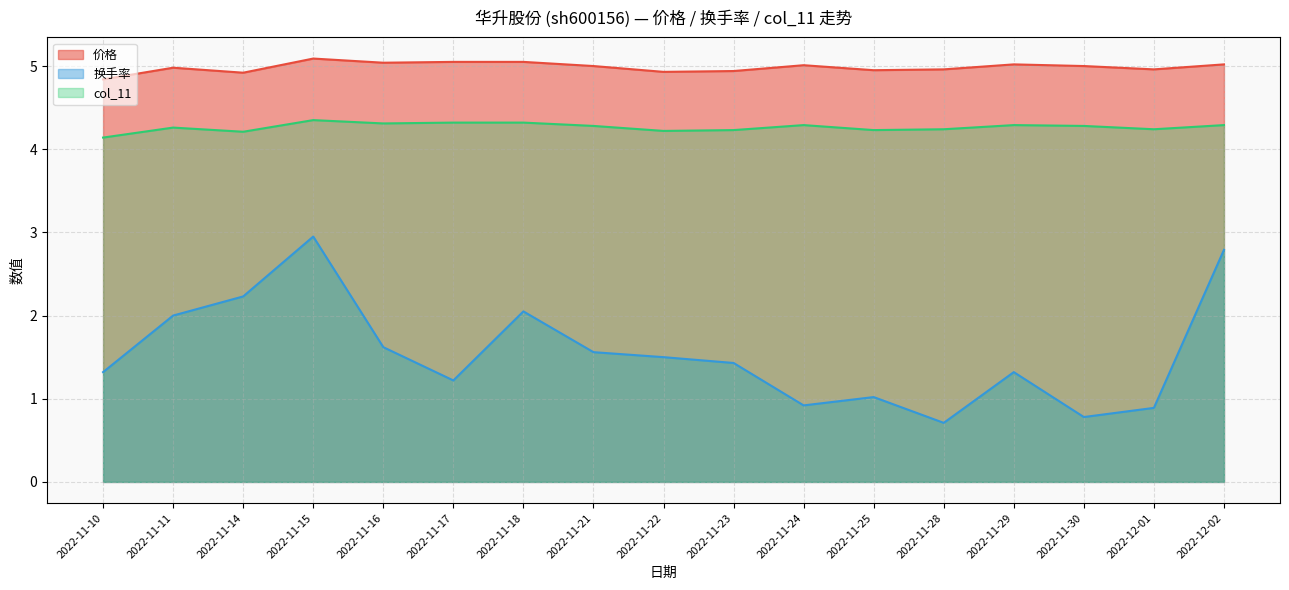

How many interior local peaks does the 换手率 series have?

4